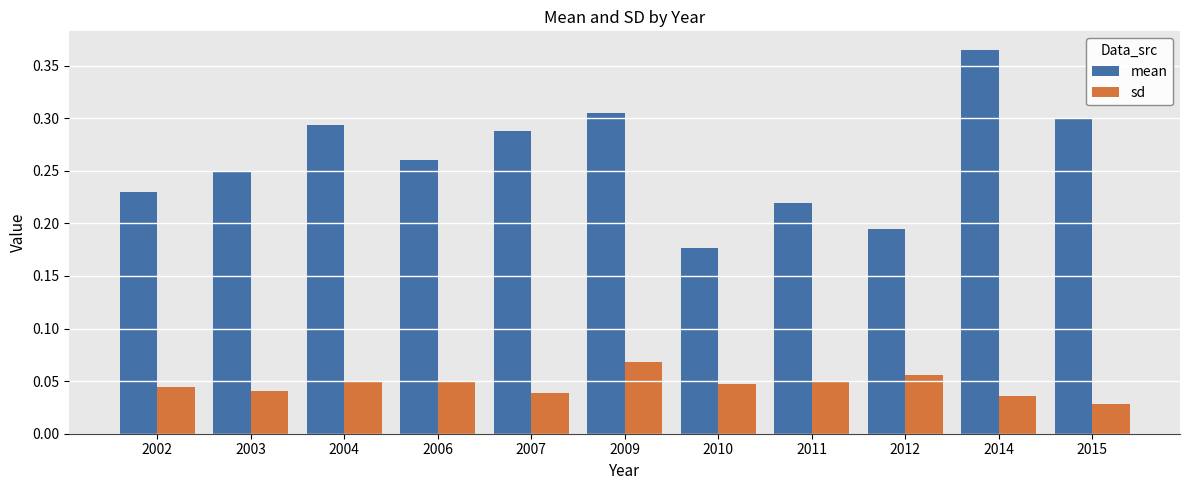

At how many categories does at least one series exceed 0?

11